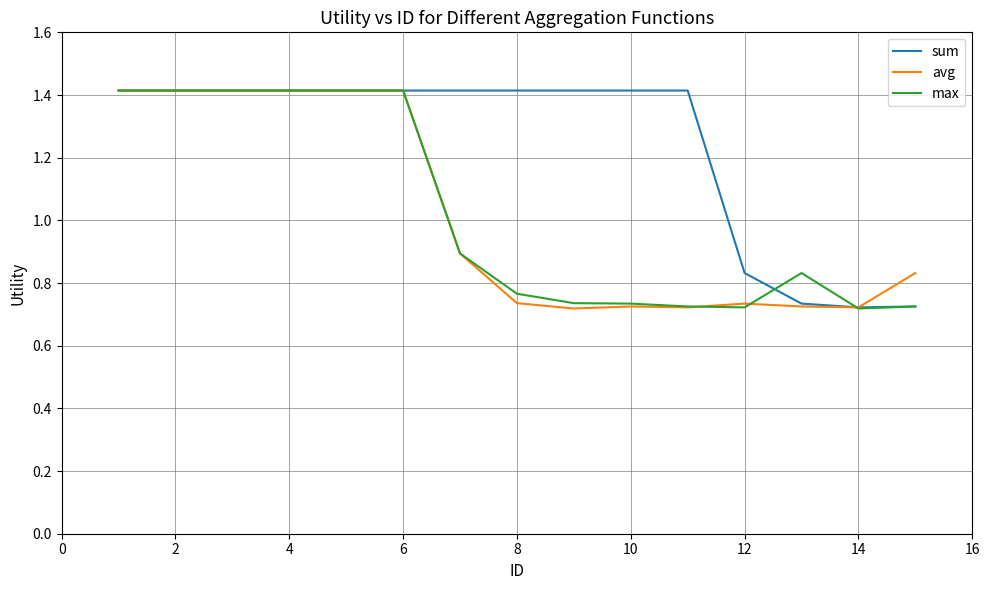

What is the greatest value displayed?

1.4